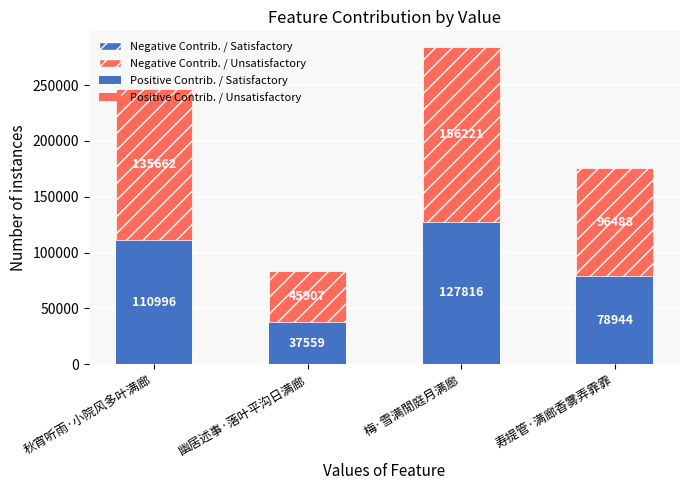

The Positive Contrib. / Satisfactory series shows 40539 at 寿提管·满廊香雾弄霏霏. True or false?

False